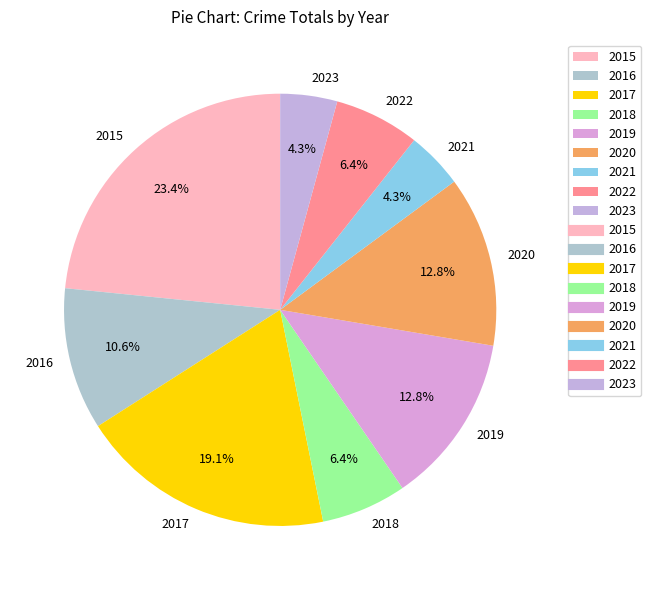

To the nearest percent, what is the difference between the 2020 and 2015 slice percentages?

11%